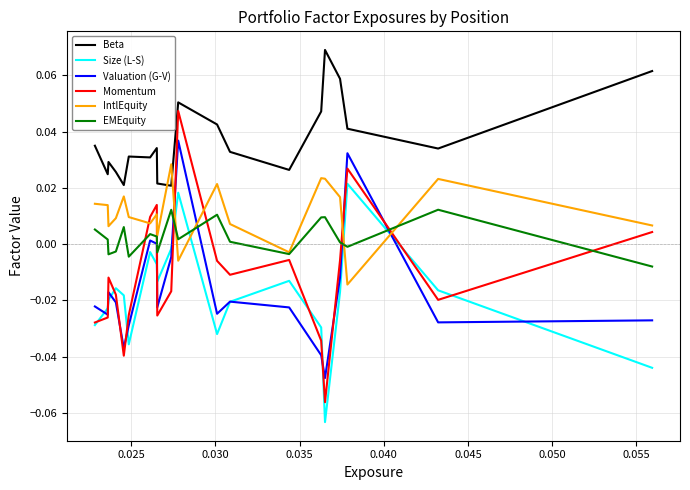

List the series in order of their peak value, lowest first.

EMEquity, Size (L-S), IntlEquity, Valuation (G-V), Momentum, Beta